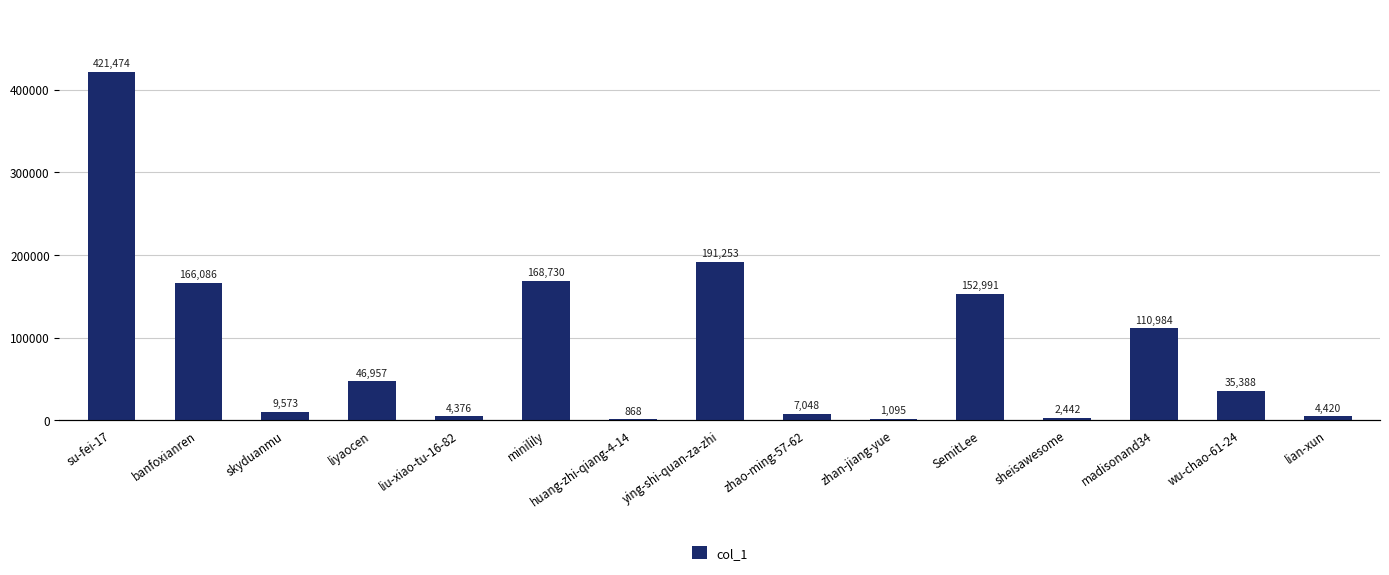

True or false: the data shows 2442 at sheisawesome.

True